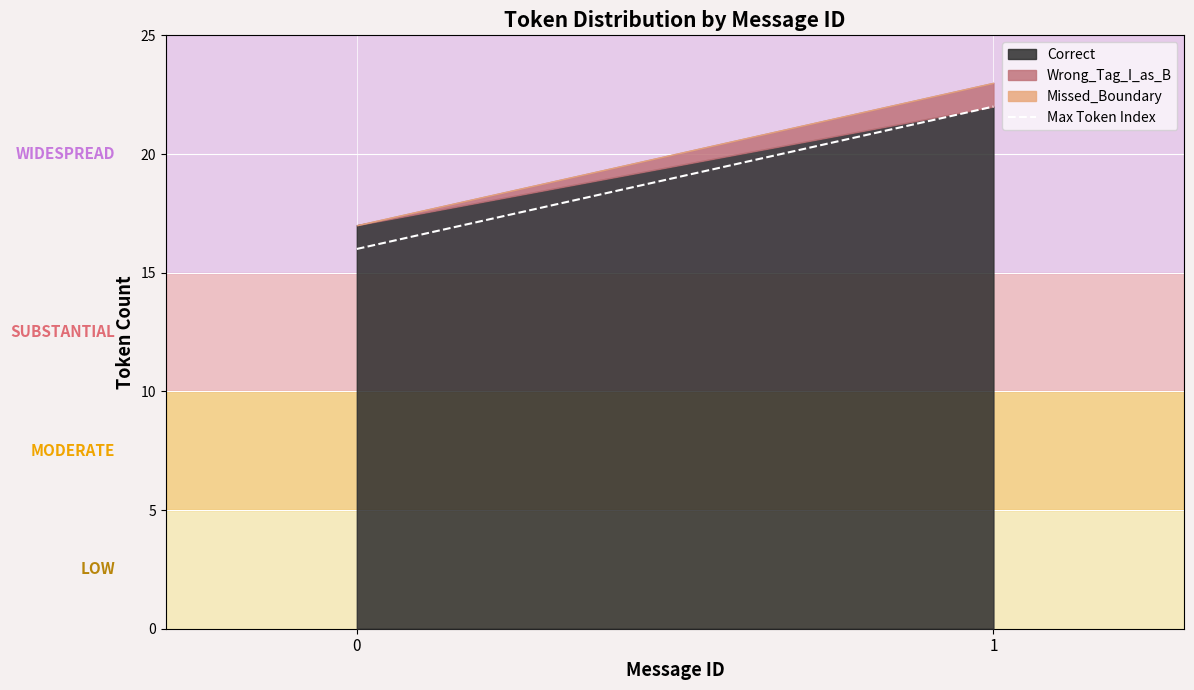

List the labels in order of value, smallest first.

0, 1